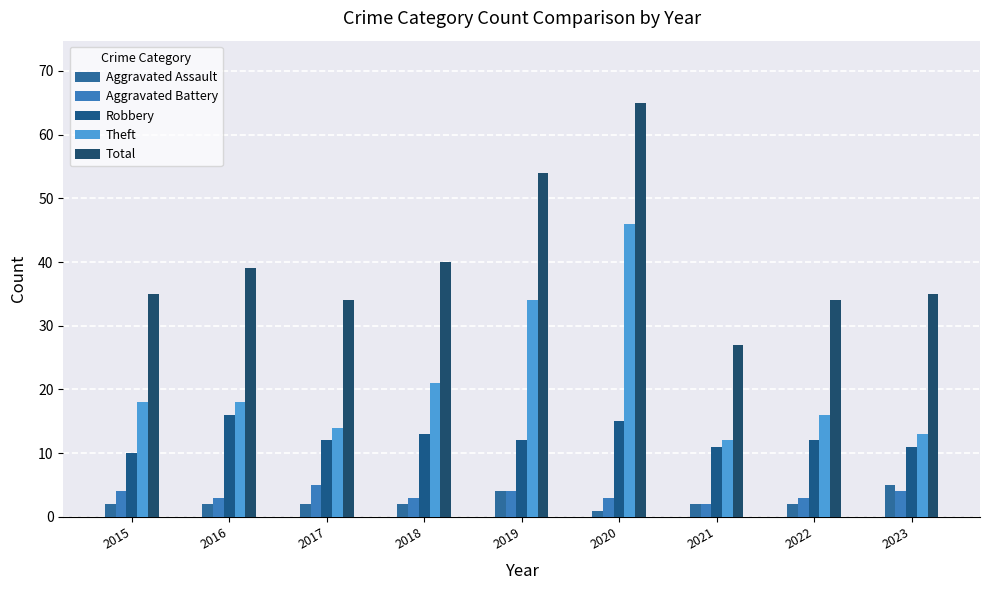

What is the difference between the highest and lowest values at 2018?

38